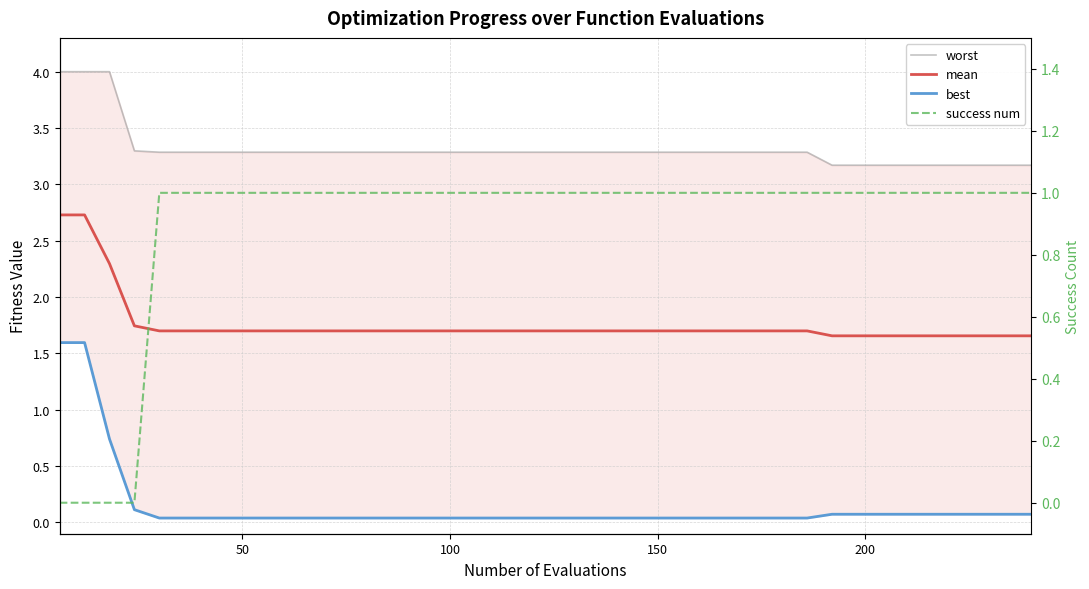

Read the worst value at 150.

3.3